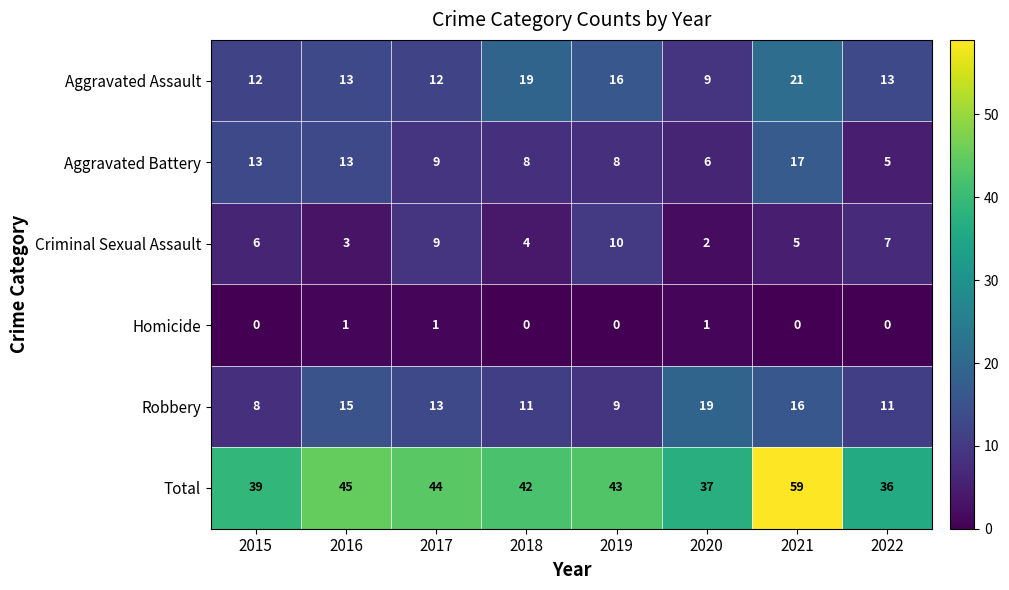

Which series has the largest range (max minus min)?

Total